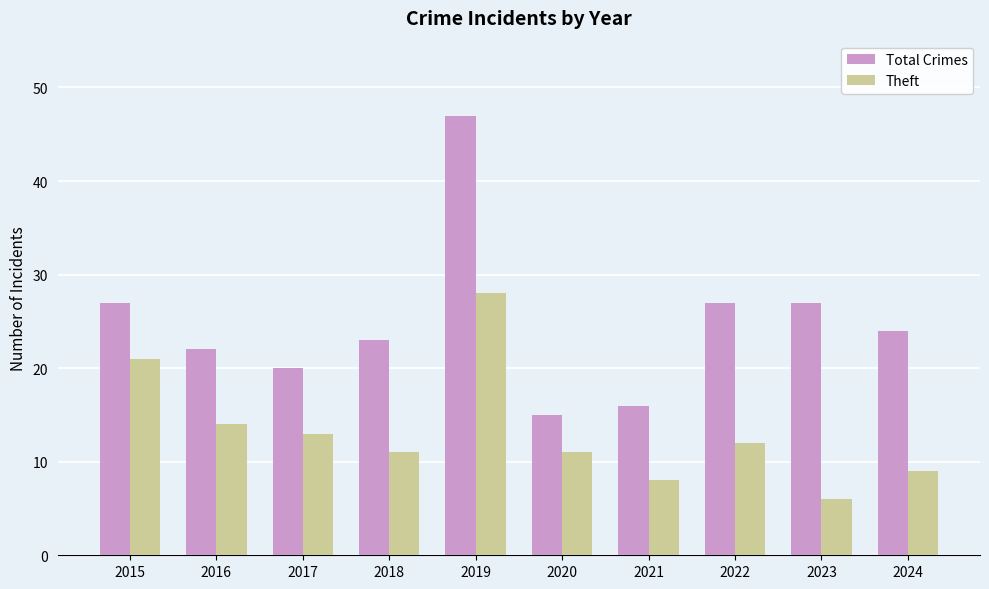

Is it true that Total Crimes equals 27 at 2023?

True